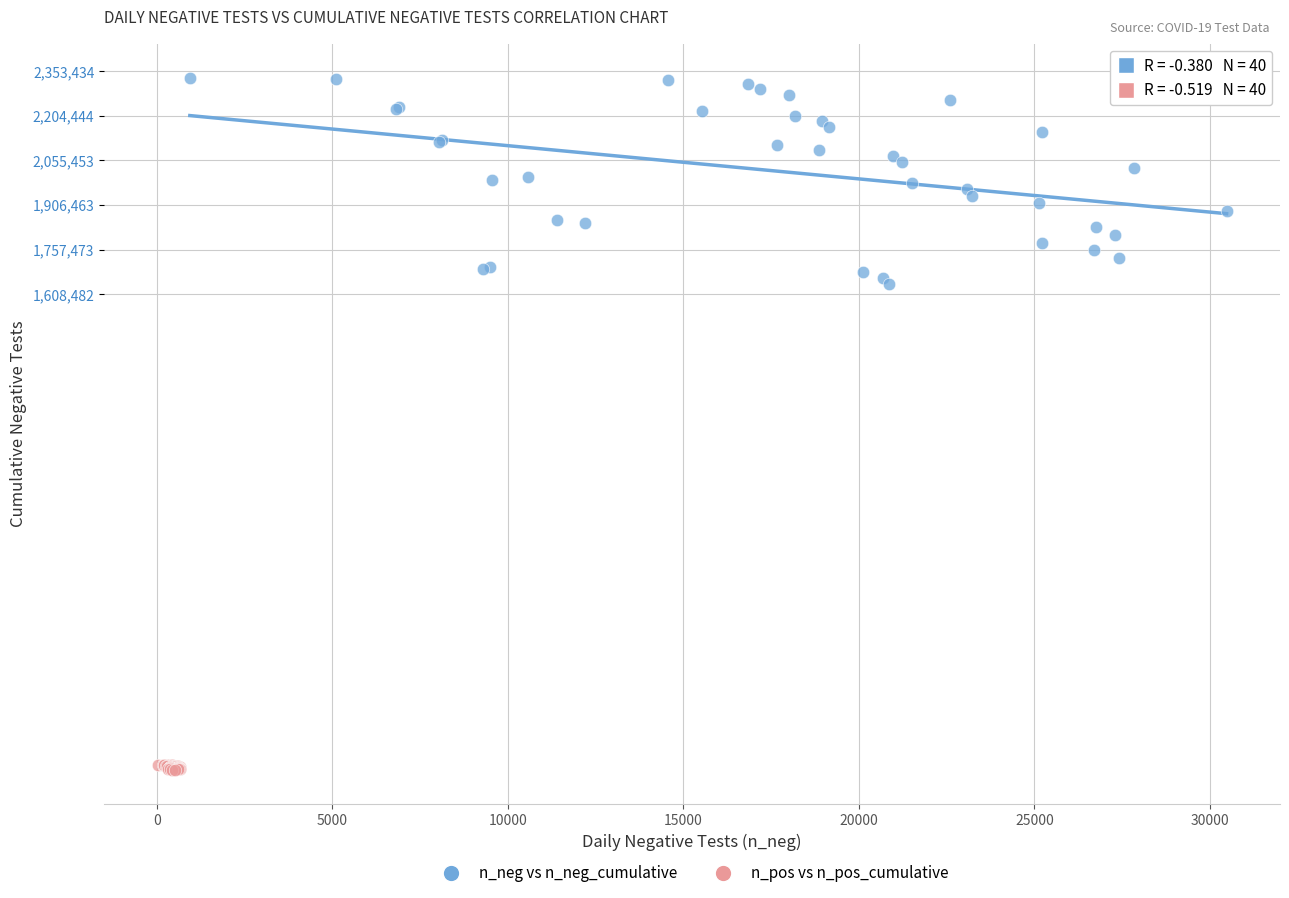

Which series has the widest spread of Y values?

n_neg vs n_neg_cumulative